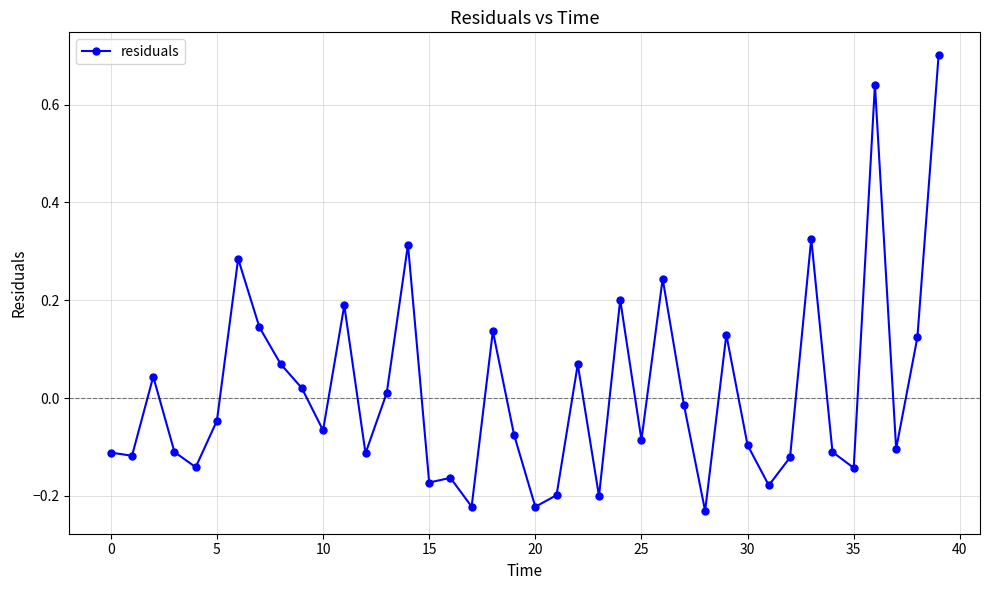

What is the difference between the second highest and second lowest values?

0.9